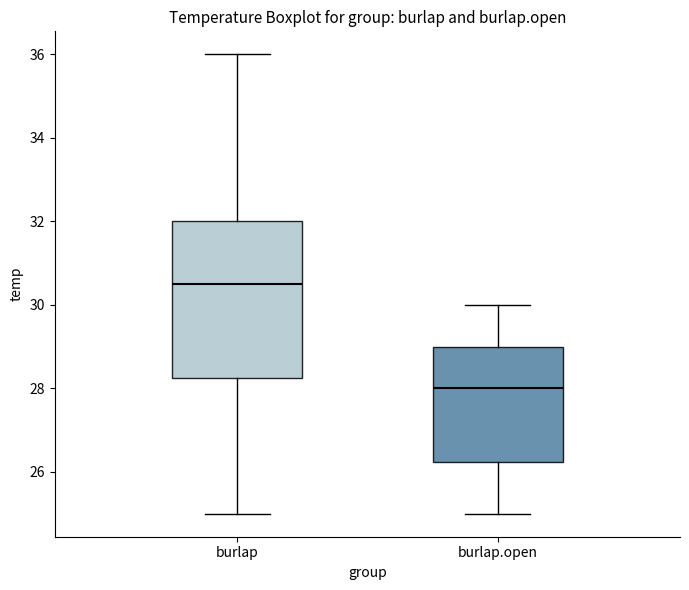

Reading left to right, read every box against the y-axis: the position of its median line, the range the box covers, and the ends of its whiskers. The values are not printed on the chart, so give them approximately, as read against the axis.

burlap: median 30.6, box 28.2 to 32.0, whiskers 25.0 to 36.0
burlap.open: median 28.0, box 26.2 to 29.0, whiskers 25.0 to 30.0